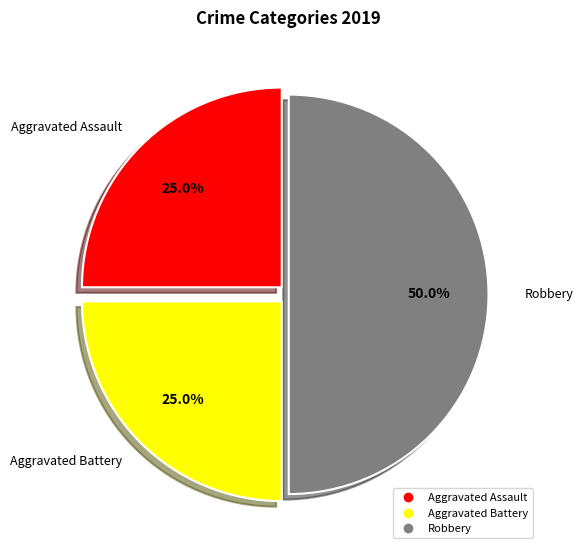

What portion of the pie excludes Aggravated Assault?

75.0%